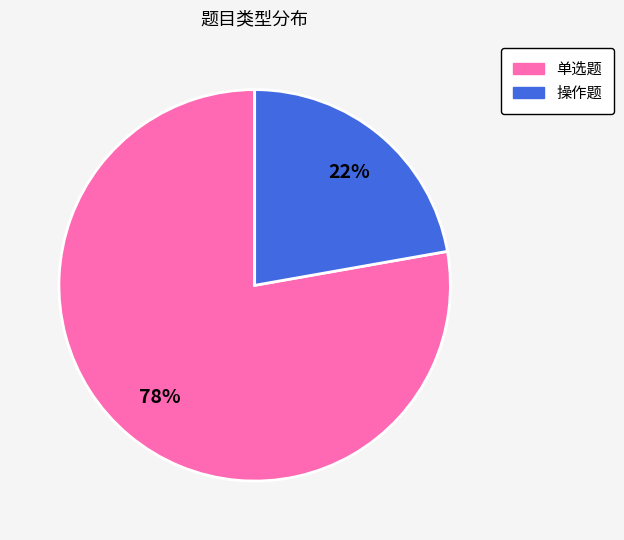

The 操作题 slice represents 29% of the pie. True or false?

False